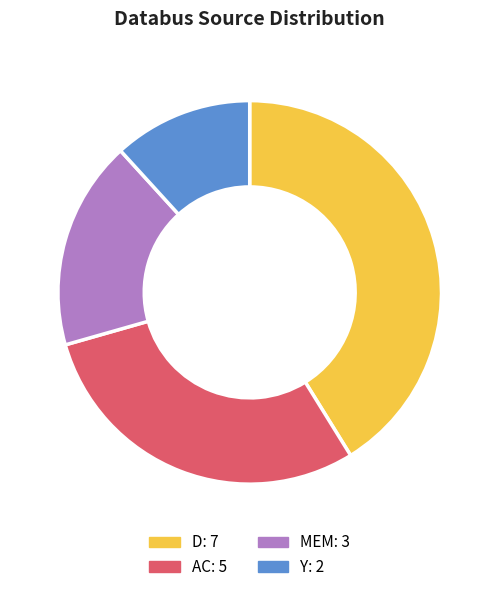

Do D and Y together represent more than half of the pie?

Yes